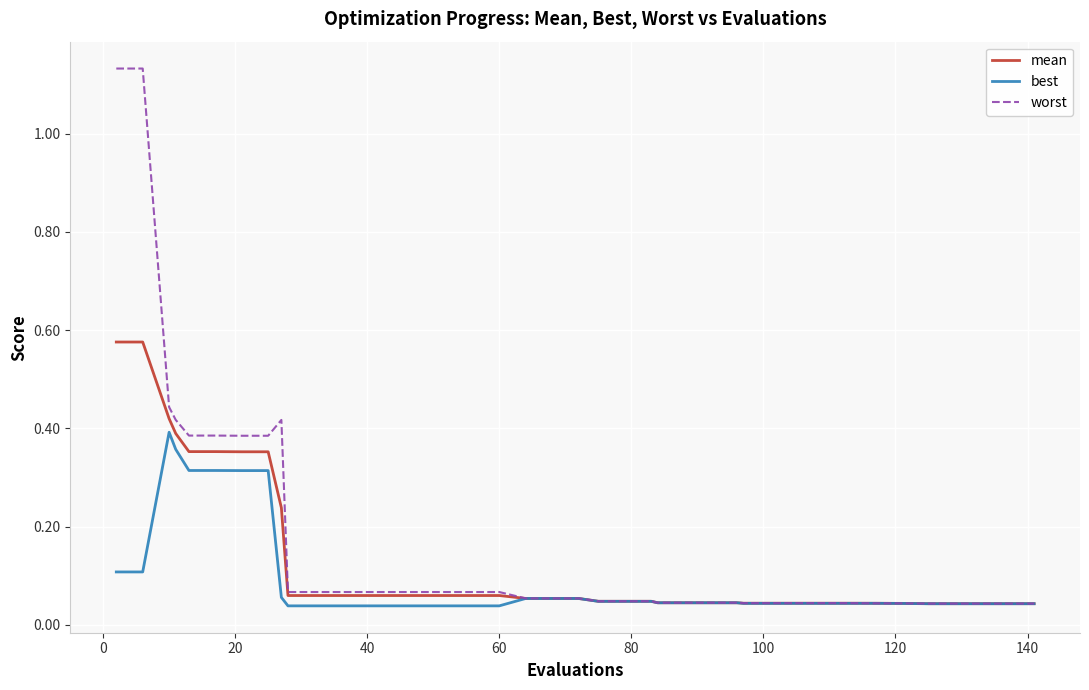

Does the chart have visible grid lines?

Yes